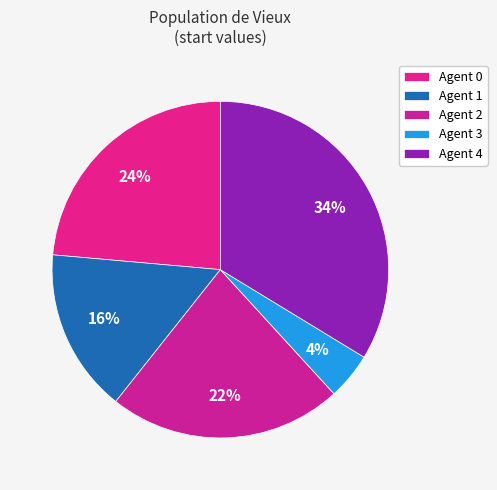

To the nearest percent, what is the average slice percentage?

20%